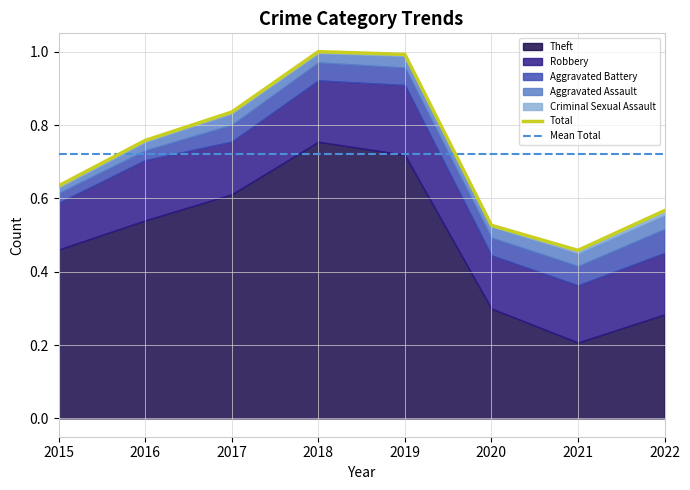

True or false: Mean Total and Total intersect in this chart.

True